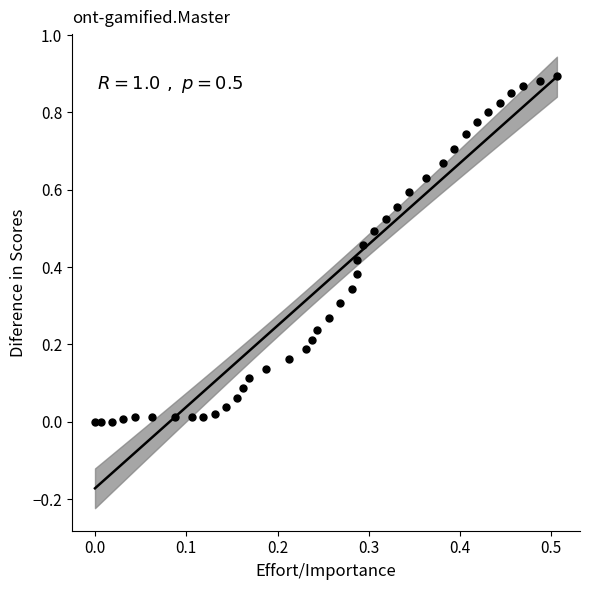

How many data points are displayed?

40